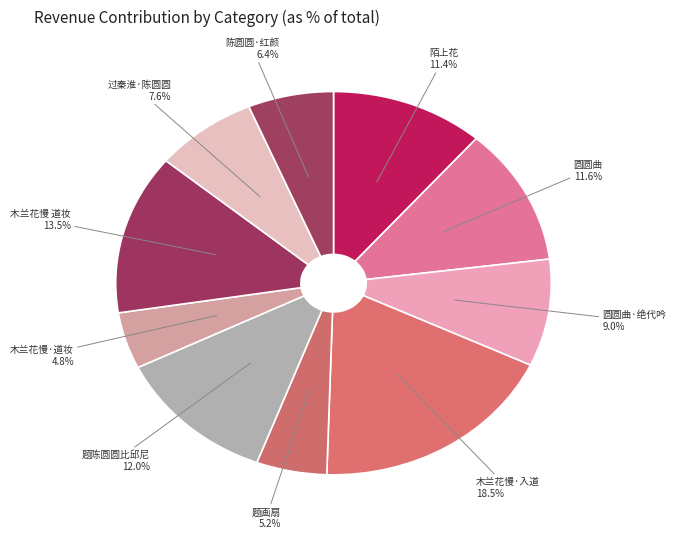

Does any single category account for the majority?

No